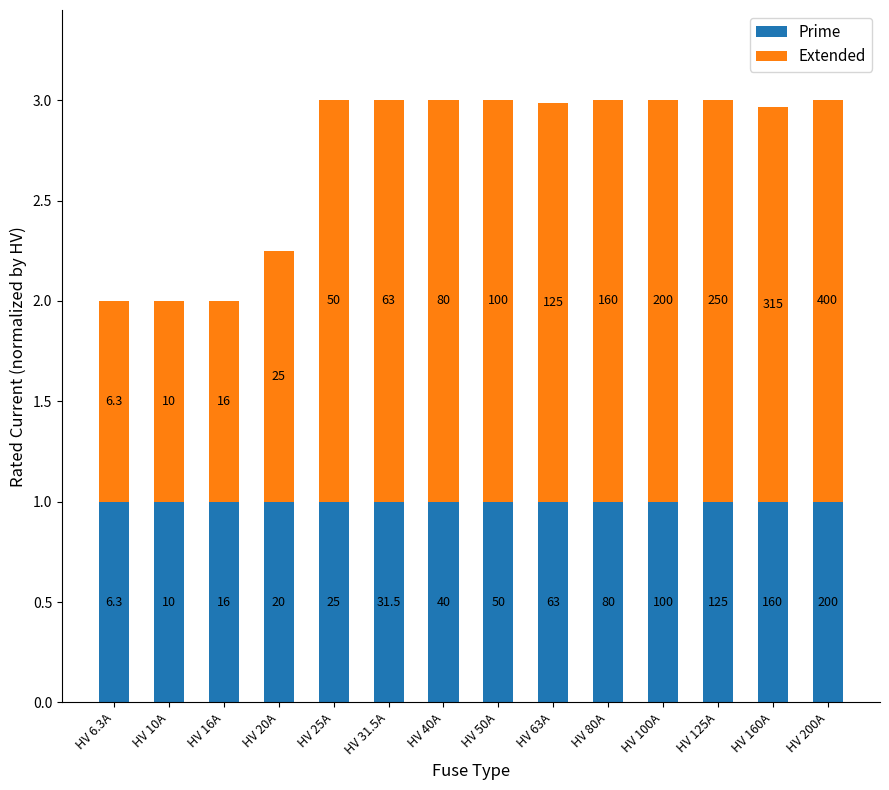

Are the bars grouped side by side (vs. stacked)?

No